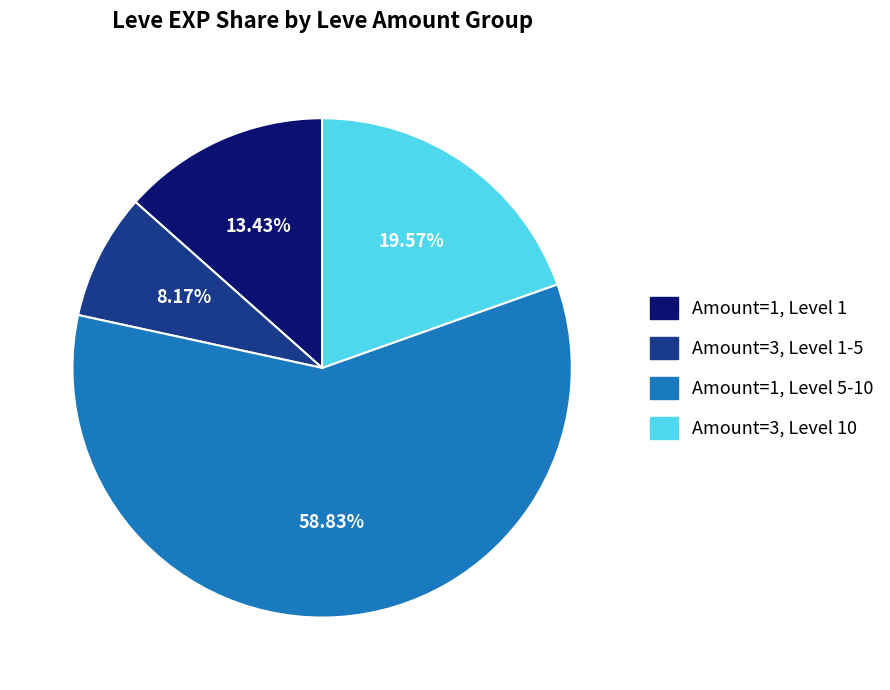

Do Amount=1, Level 5-10 and Amount=1, Level 1 together represent more than half of the pie?

Yes